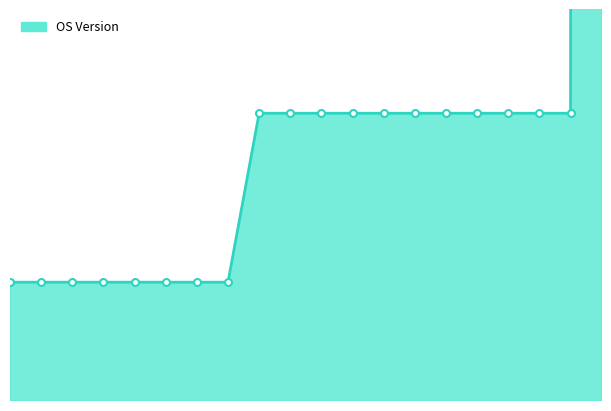

At which label does the data first exceed 22?

9